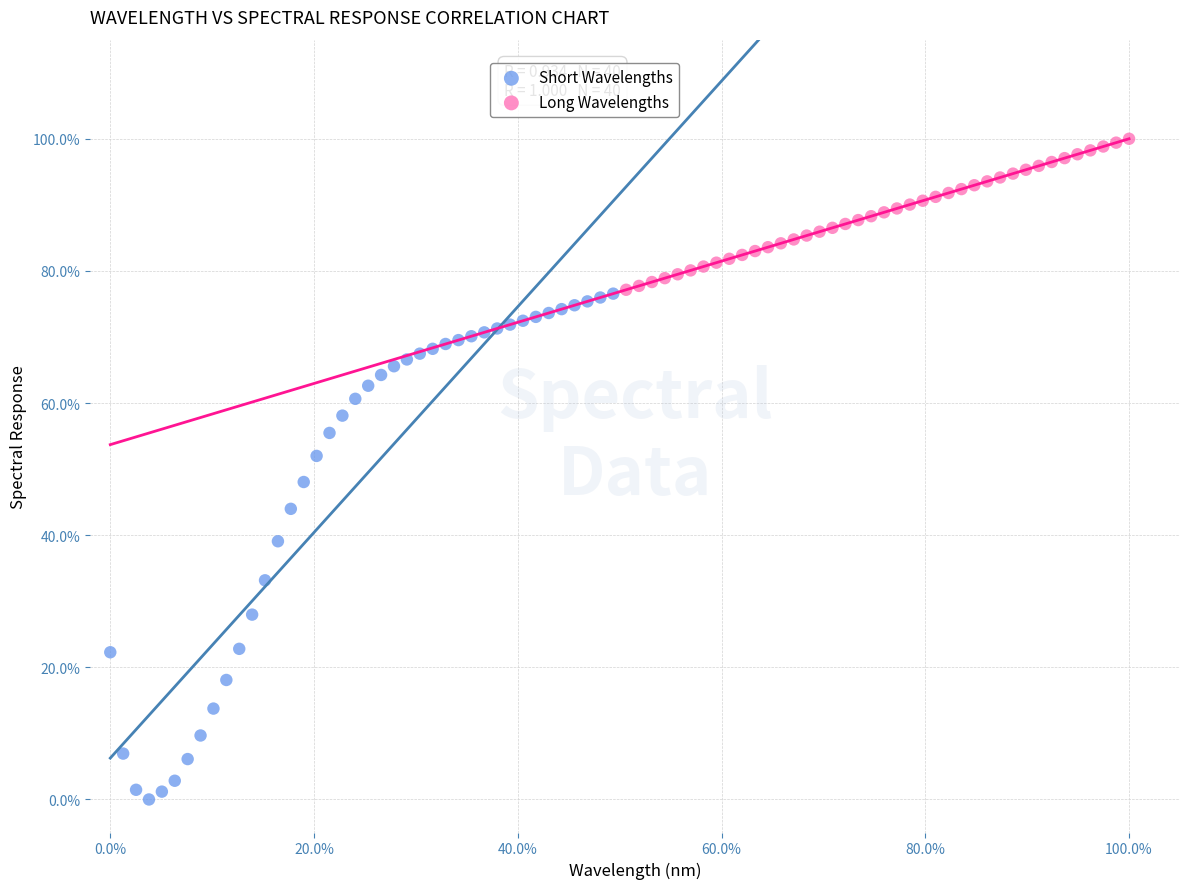

What are all the series names shown in the legend?

Short Wavelengths, Long Wavelengths